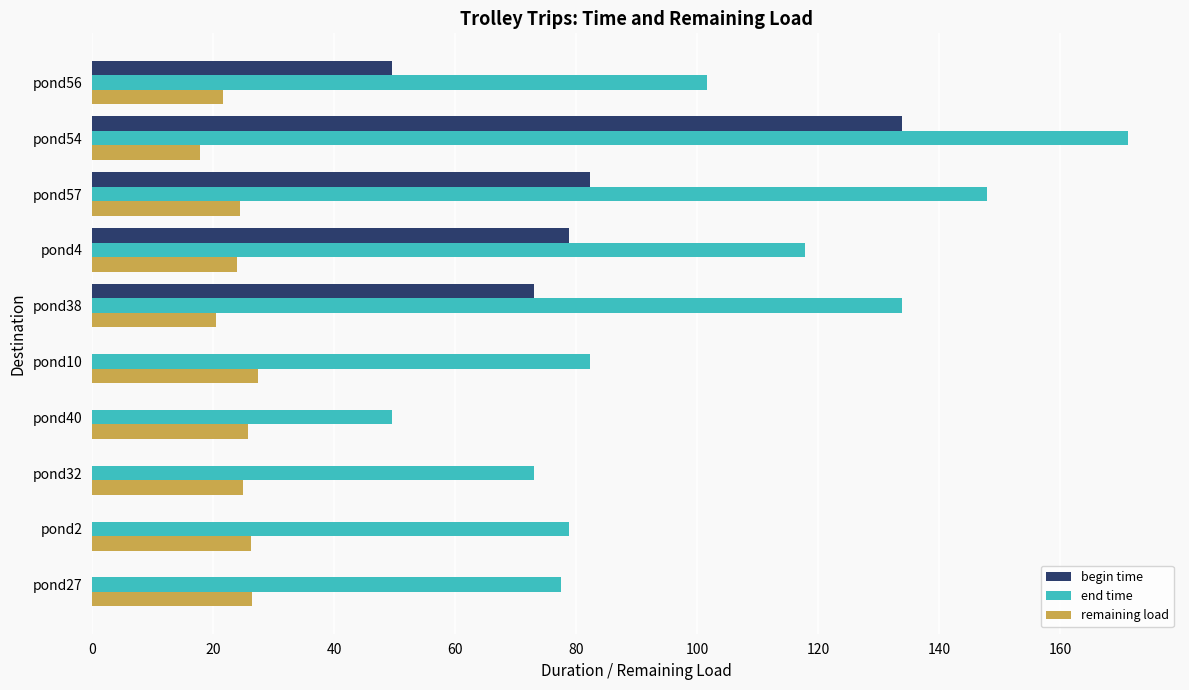

Is the value of begin time at pond57 greater than the value of end time at pond54?

No